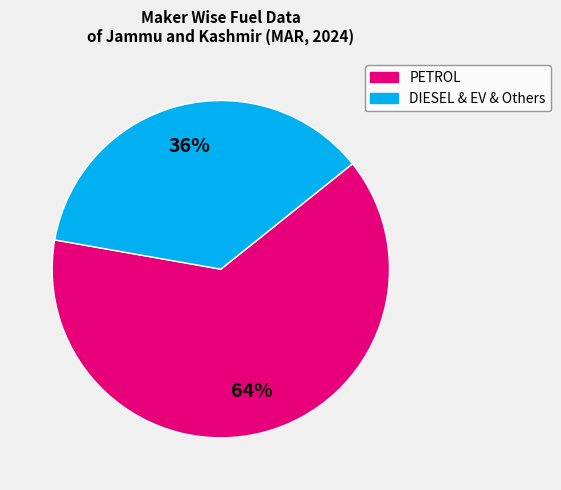

Is there any slice that represents more than half of the pie?

Yes